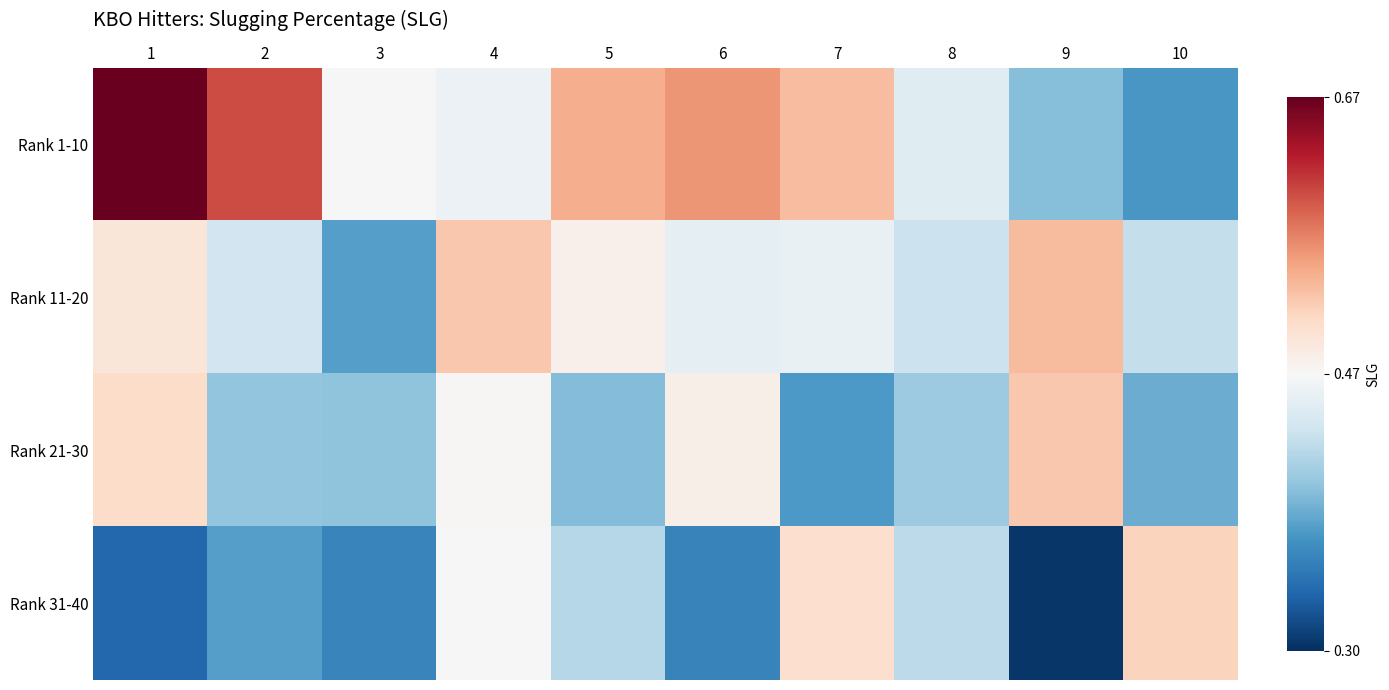

What is the difference between the highest and lowest values at 2?

0.2